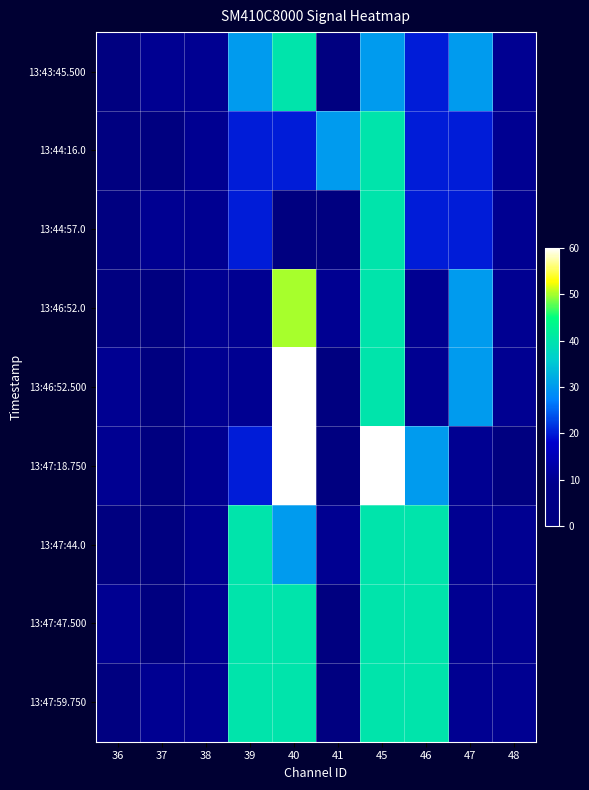

Between 45 and 48, which series saw the biggest shift?

13:47:18.750